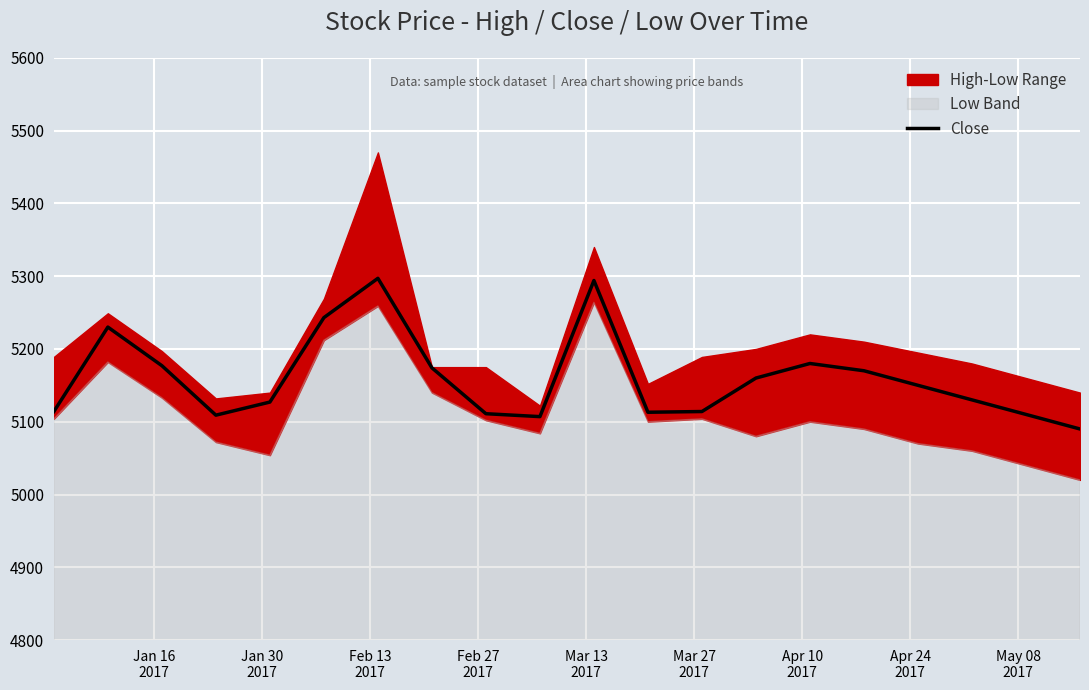

Reading left to right, extract all data points from this chart.

5114	5230	5177	5109	5127	5243	5297	5174	5111	5107	5294	5113	5114	5160	5180	5170	5150	5130	5110	5090